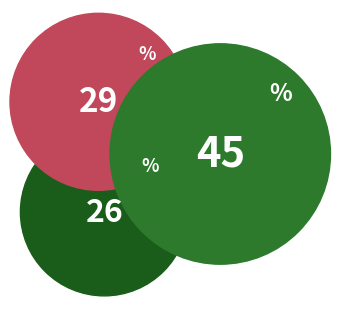

Is it true that Localised is 22% of the pie?

False